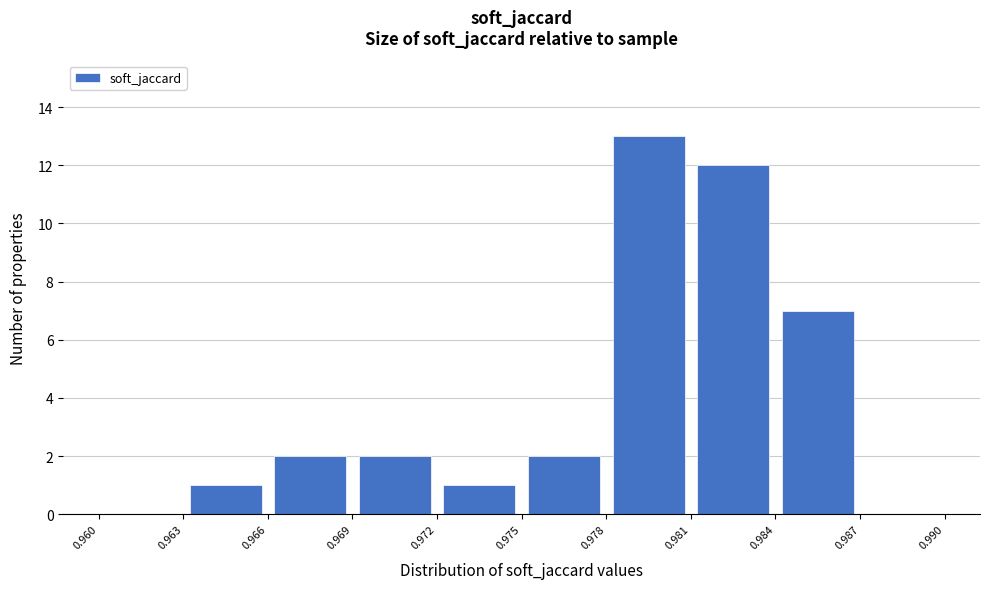

Reading left to right, list every bar in this chart as the range it spans on the x-axis followed by its height. The values are not printed on the chart, so give them approximately, as read against the axis.

0.960 to 0.963: 0
0.963 to 0.966: 1
0.966 to 0.969: 2
0.969 to 0.972: 2
0.972 to 0.975: 1
0.975 to 0.978: 2
0.978 to 0.981: 13
0.981 to 0.984: 12
0.984 to 0.987: 7
0.987 to 0.990: 0